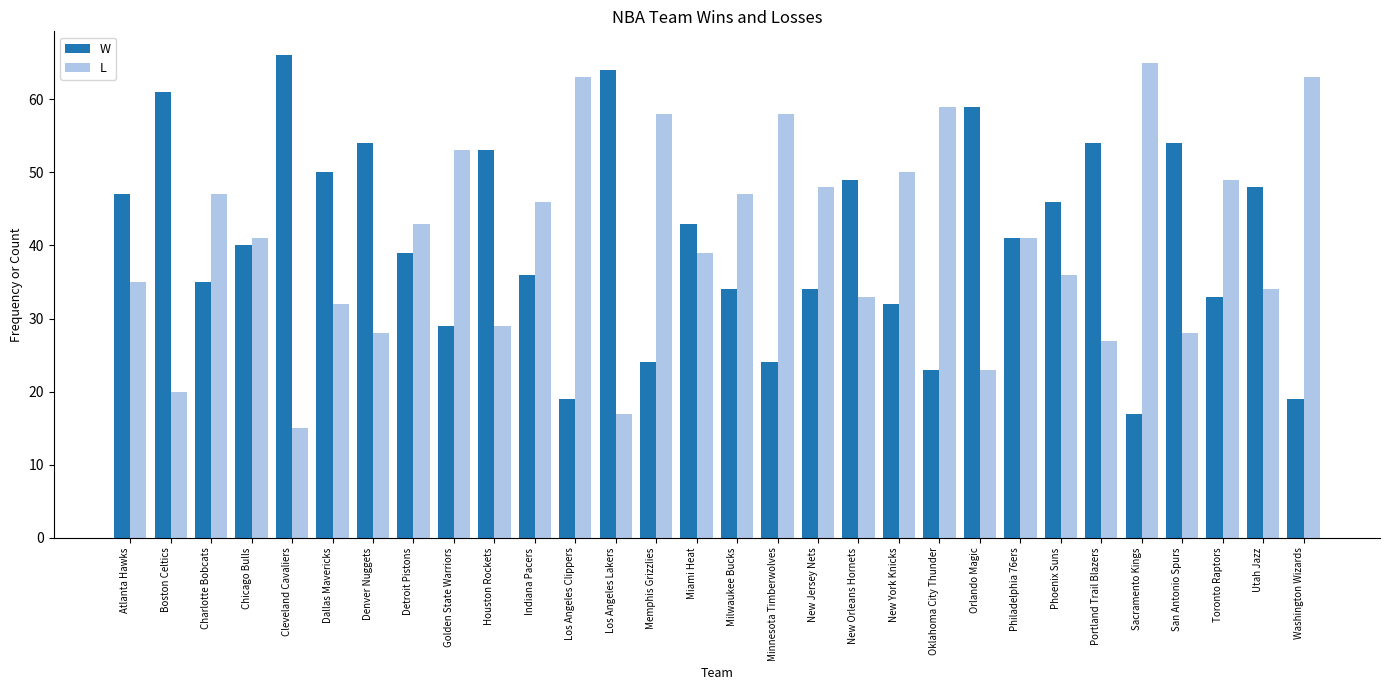

The value of L at Los Angeles Clippers is 94. True or false?

False